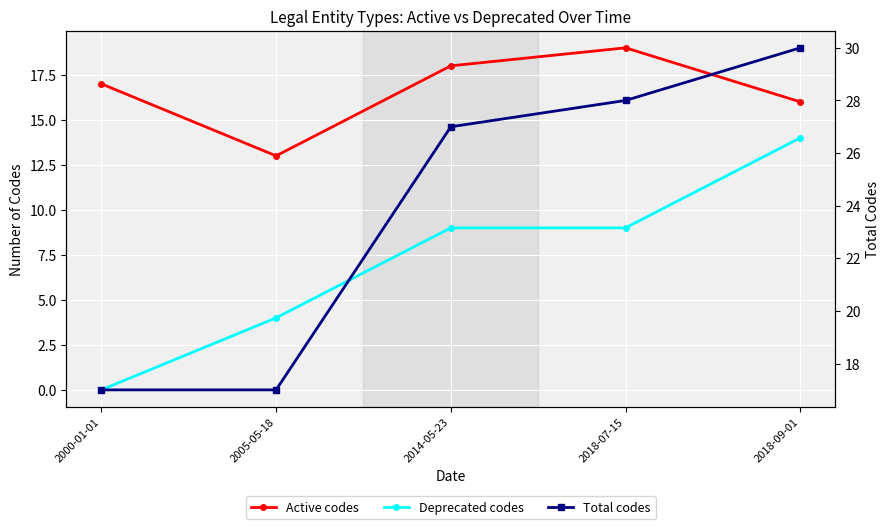

How many data points does each series have?

5